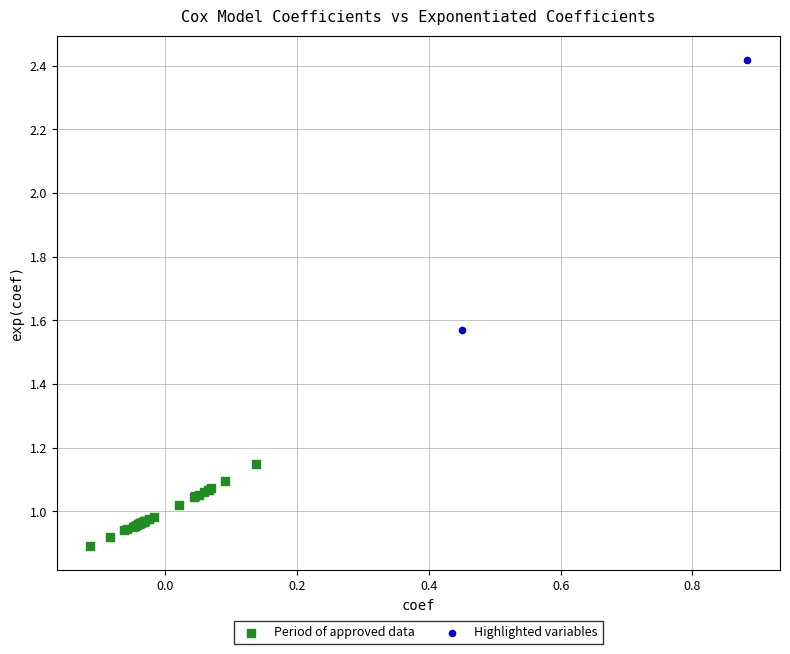

Which series has the largest Y range (max minus min)?

Highlighted variables